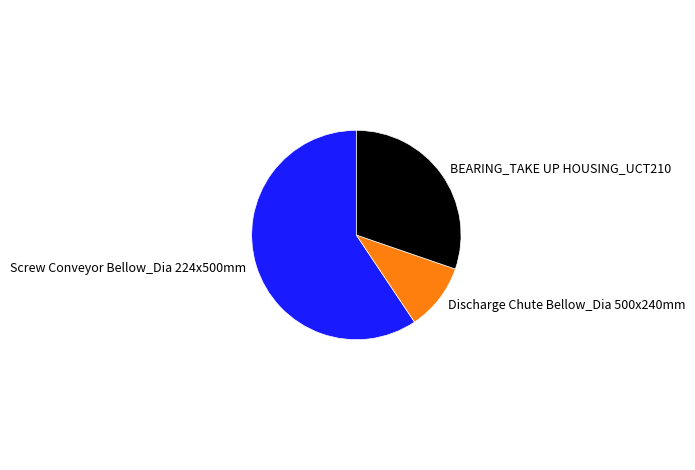

What is the majority slice?

Screw Conveyor Bellow_Dia 224x500mm